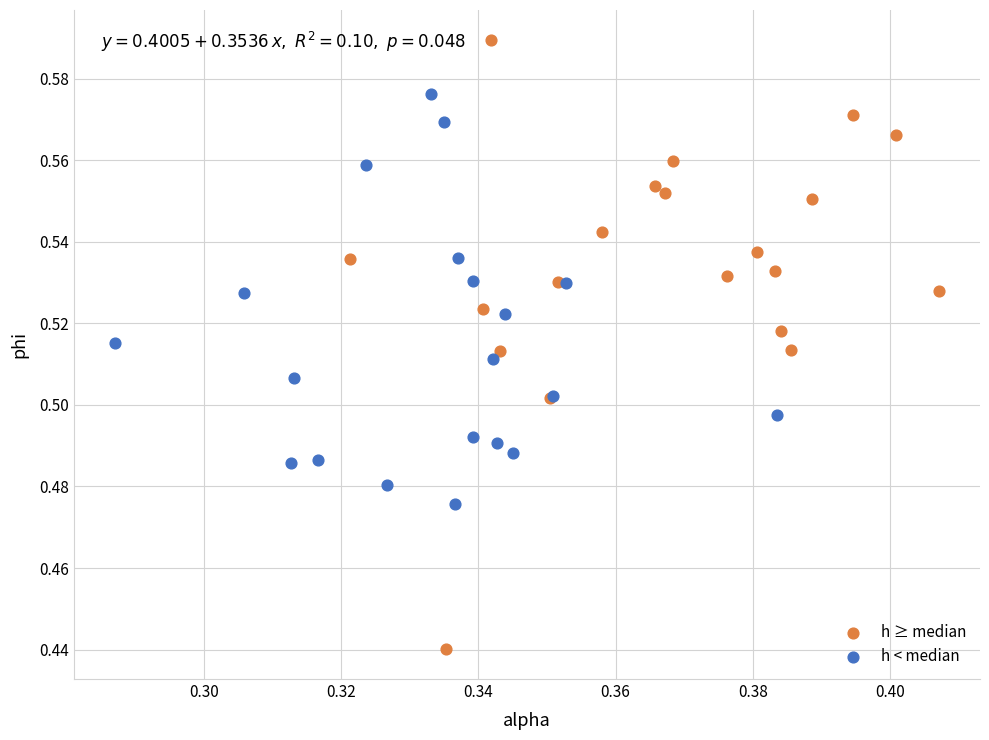

What are all the series names shown in the legend?

h ≥ median, h < median